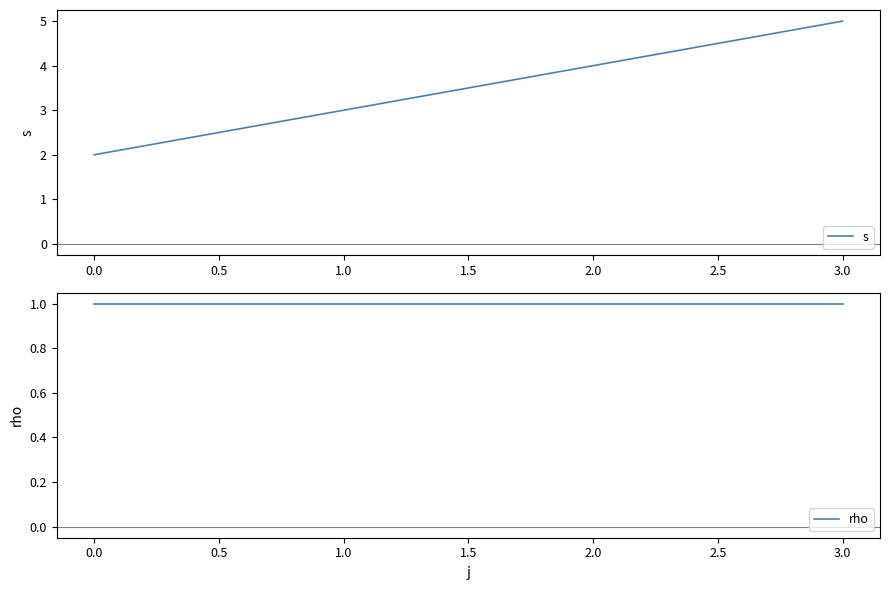

True or false: s and rho intersect in this chart.

False